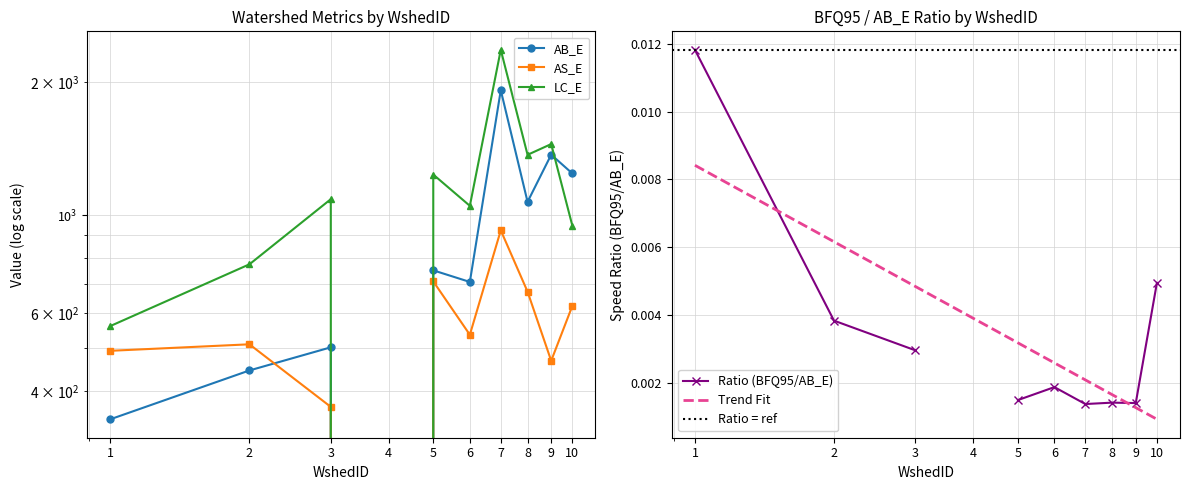

Reading left to right, transcribe all the data shown in this chart.

AB_E: 345	445	502	0	750	706	1919	1072	1371	1243
AS_E: 493	510	368	0	708	536	924	671	468	623
LC_E: 561	774	1087	0	1236	1050	2369	1370	1449	947